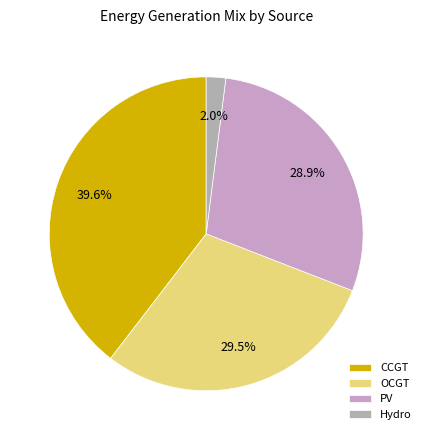

How many segments does this pie chart have?

4